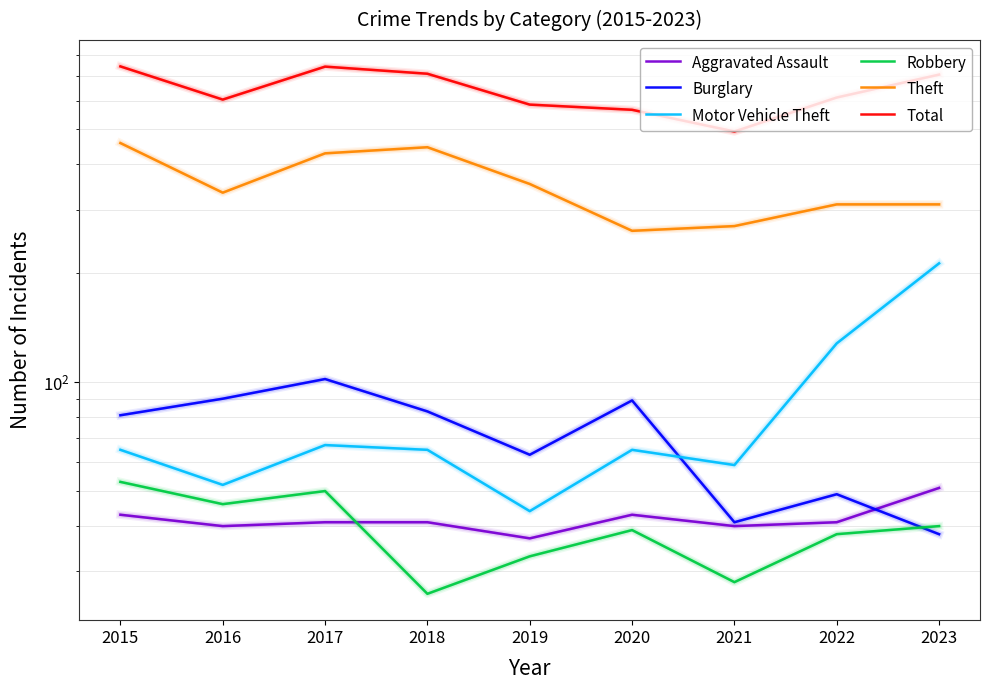

Where is Robbery nearest to the value 39?

2020